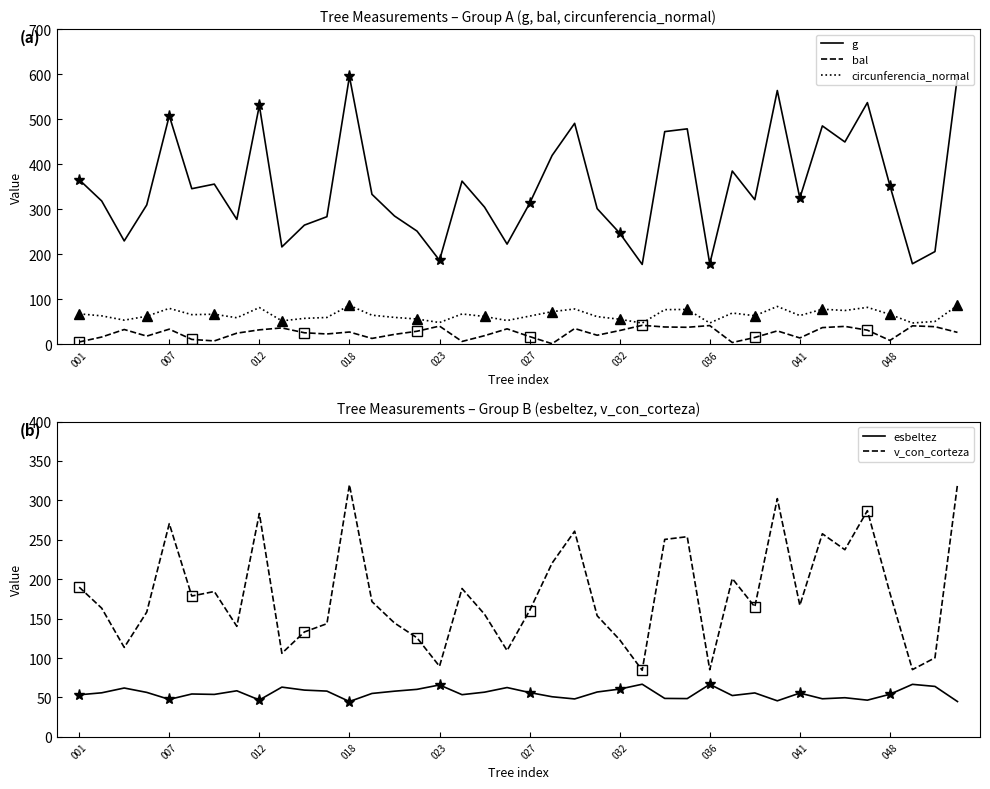

Is it true that v_con_corteza equals 76.6 at 032?

False